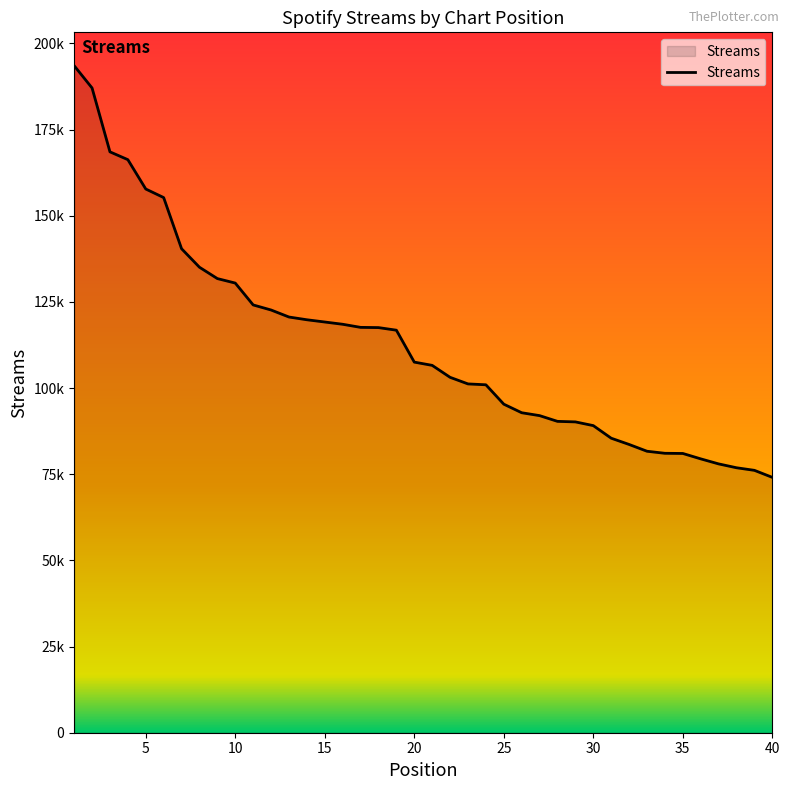

Is this an area chart (filled region under the line)?

Yes